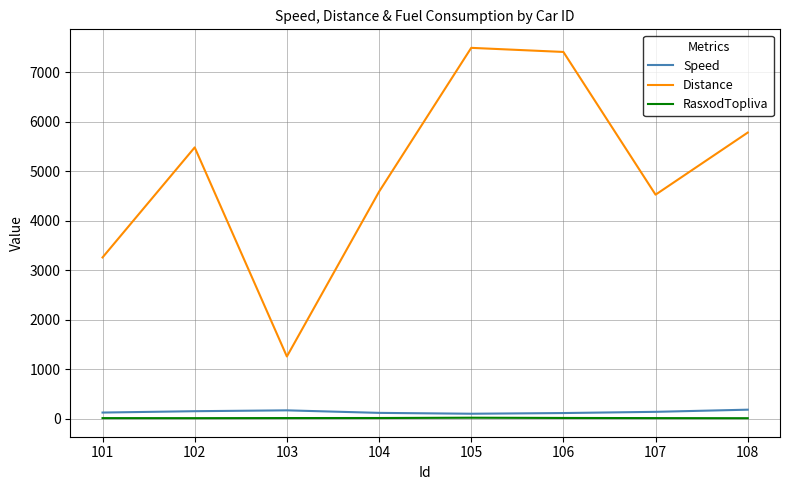

Which series has the largest range (max minus min)?

Distance